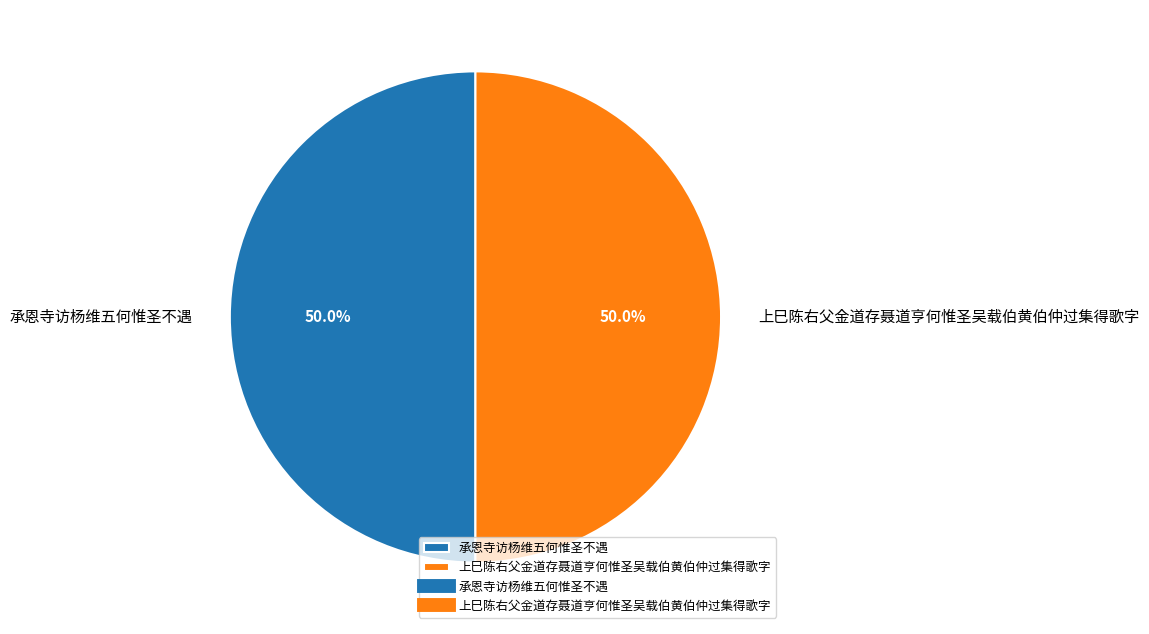

To the nearest percent, what percentage of the pie is 上巳陈右父金道存聂道亨何惟圣吴载伯黄伯仲过集得歌字?

50%